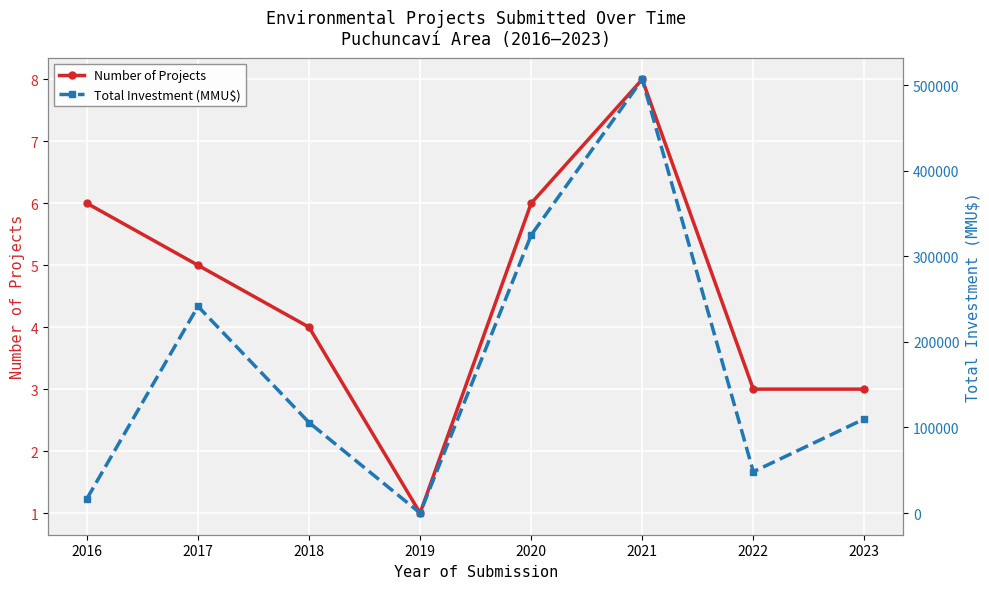

At which category does Total Investment (MMU$) reach its first local valley?

2019